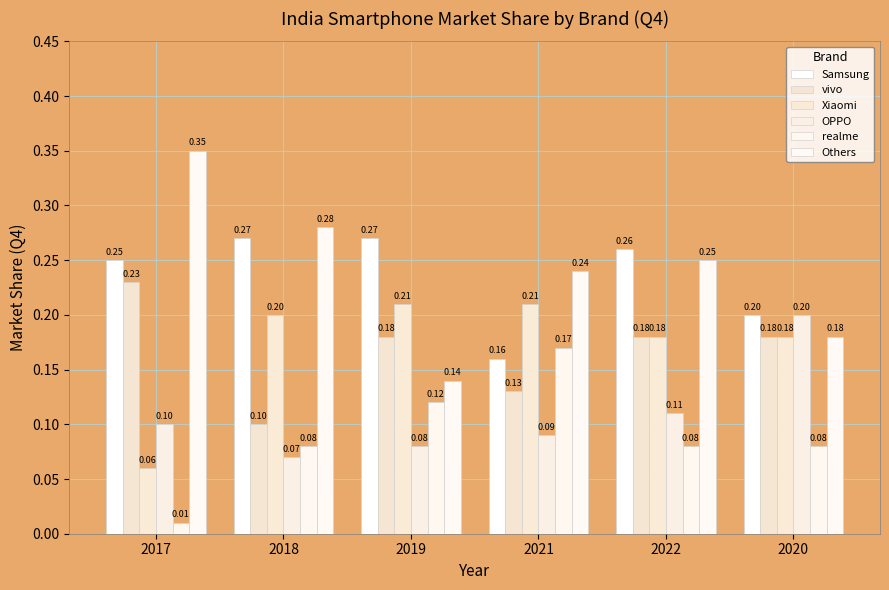

What is the average value of the realme series?

0.1